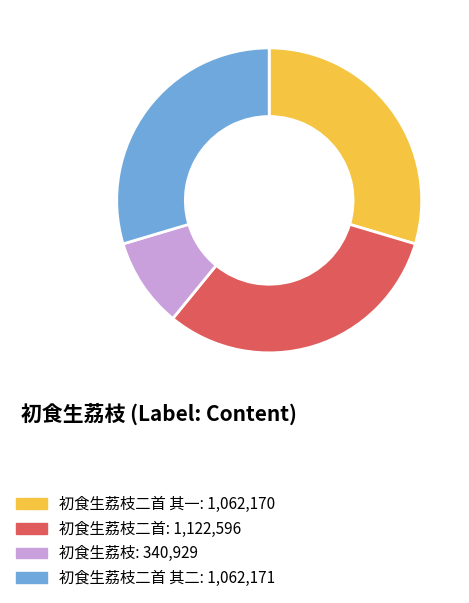

Does any single category account for the majority?

No